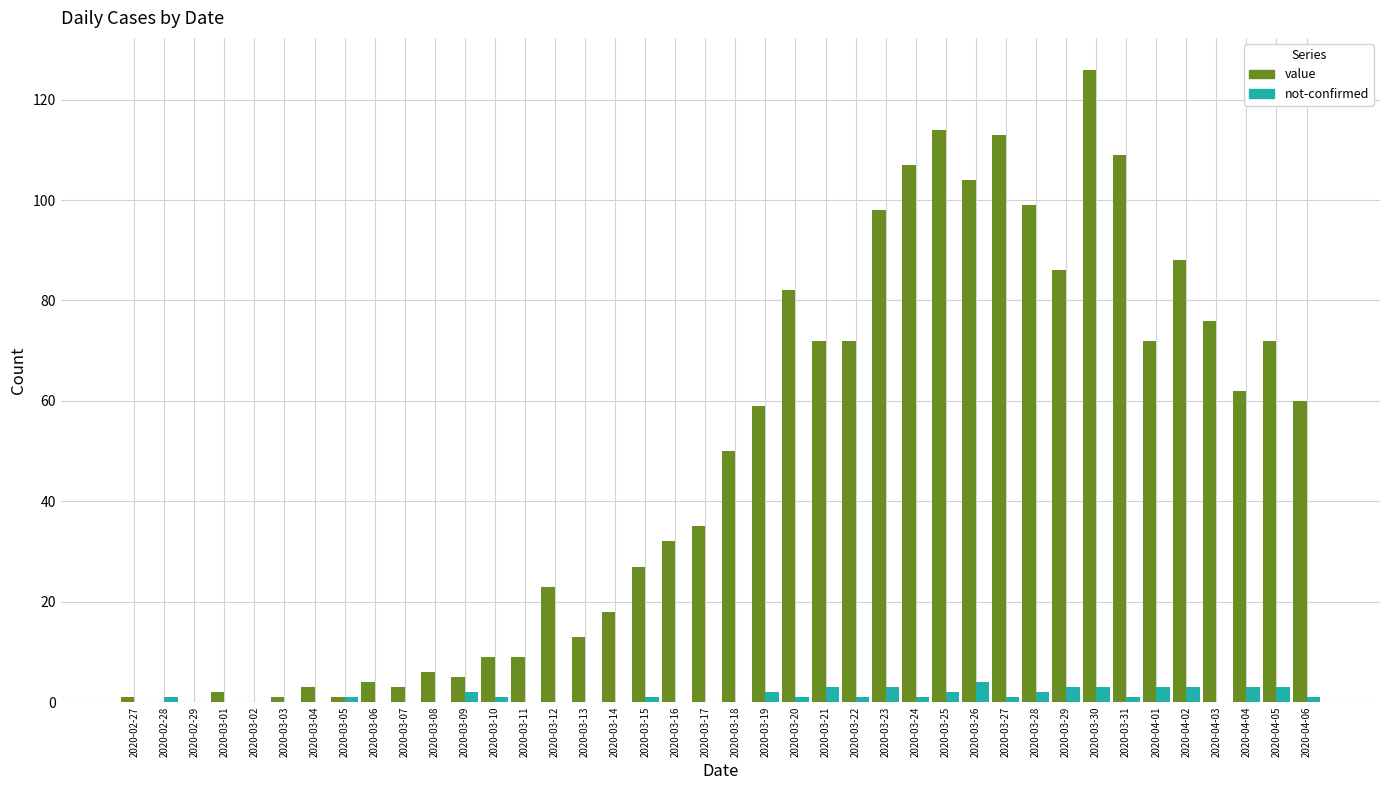

Reading left to right, list all the values displayed in this chart.

value: 1	0	0	2	0	1	3	1	4	3	6	5	9	9	23	13	18	27	32	35	50	59	82	72	72	98	107	114	104	113	99	86	126	109	72	88	76	62	72	60
not-confirmed: 0	1	0	0	0	0	0	1	0	0	0	2	1	0	0	0	0	1	0	0	0	2	1	3	1	3	1	2	4	1	2	3	3	1	3	3	0	3	3	1